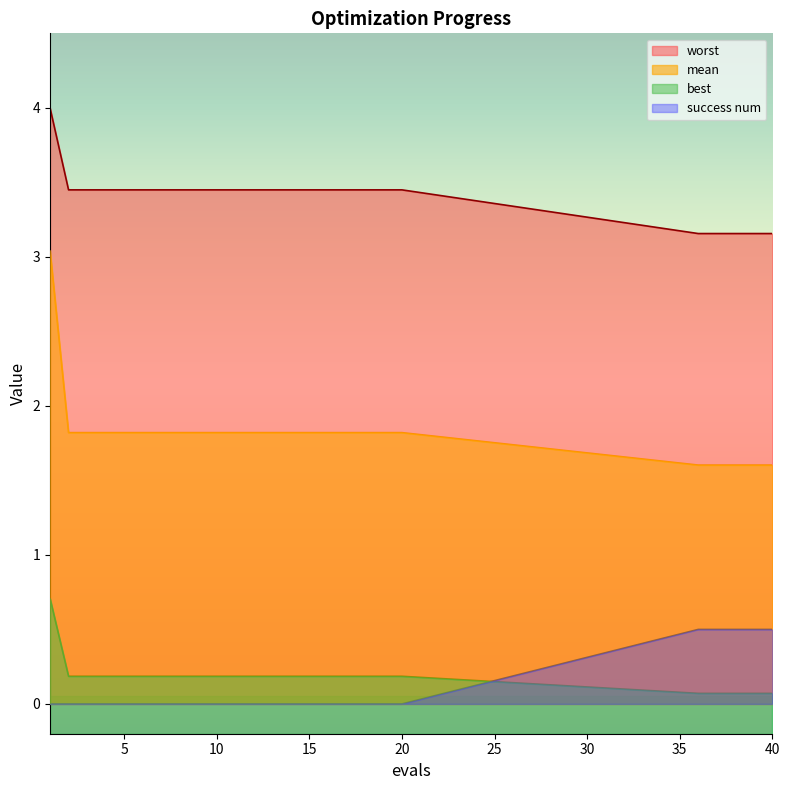

What is the highest value of the success num series?

0.5